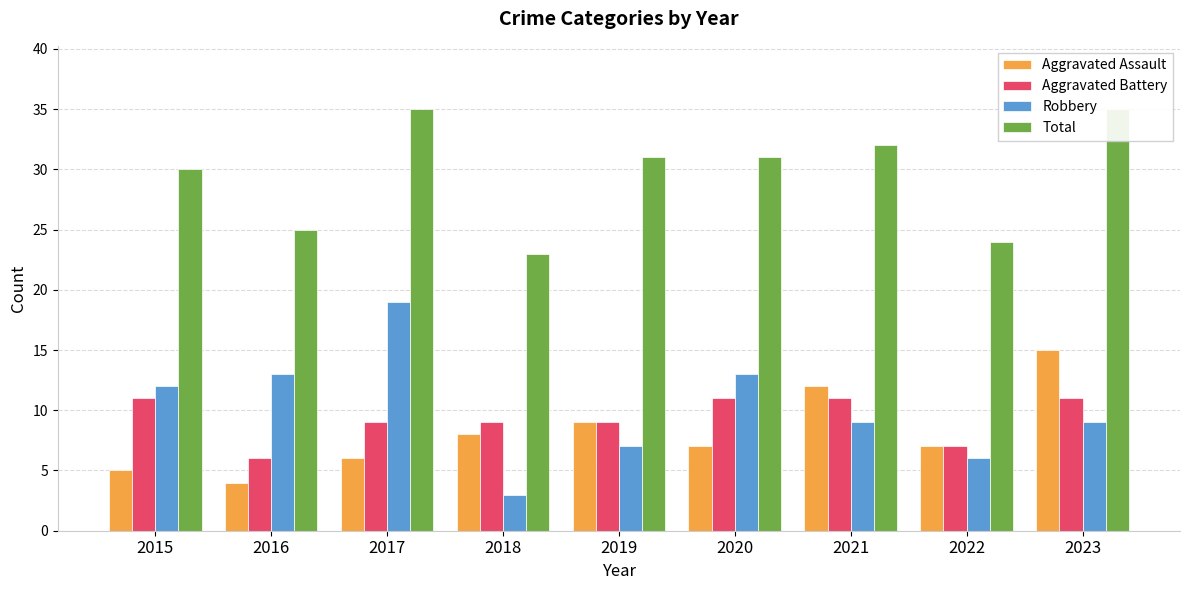

What is the minimum value shown in the chart?

3